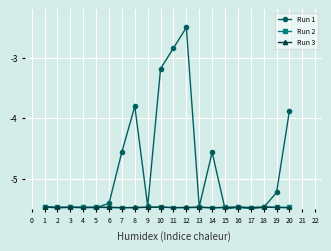

What is the average value of the Run 1 series?

-4.8